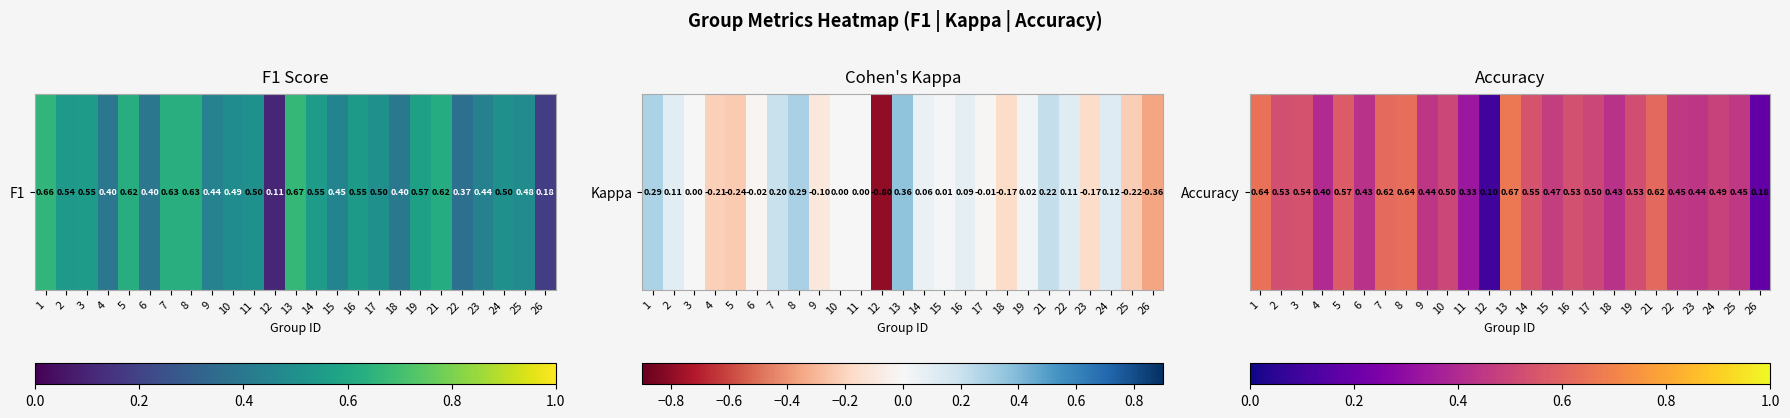

True or false: the data shows 0.5 at 10.

True